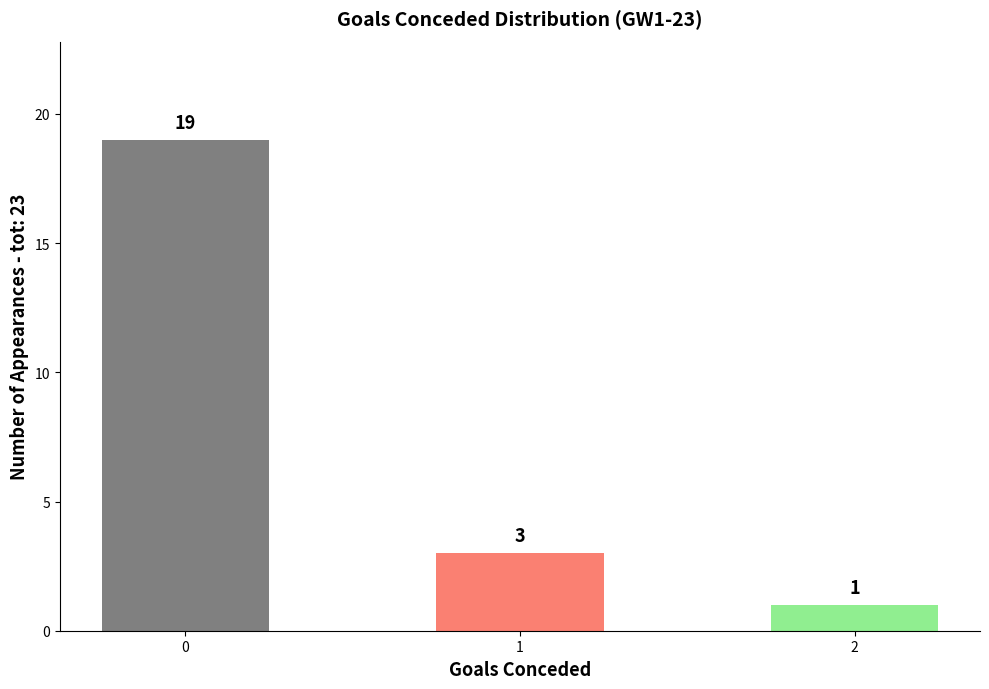

What is the minimum value shown in the chart?

1